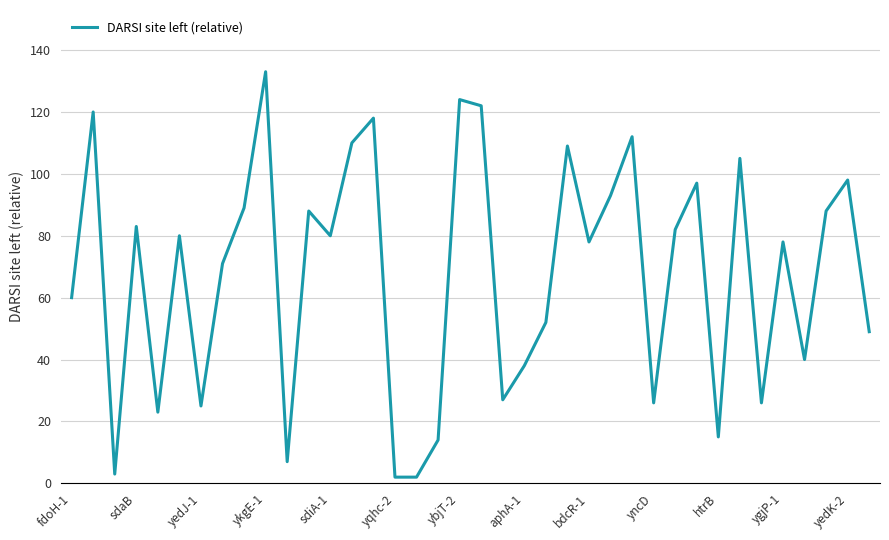

What is the difference between the maximum and minimum values?

131